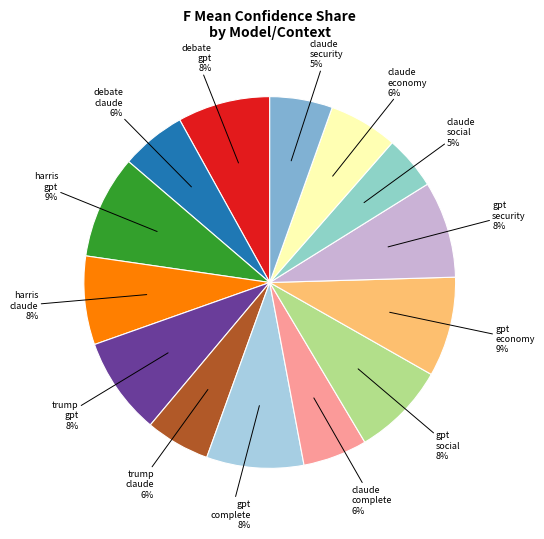

How many segments does this pie chart have?

14